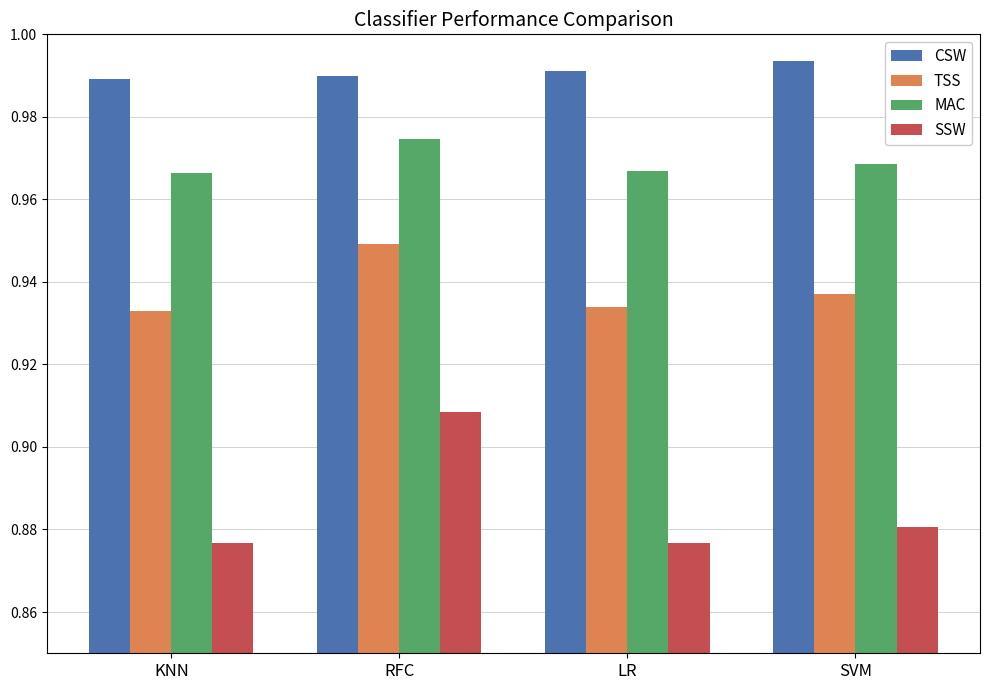

Which series has the widest spread of values?

SSW